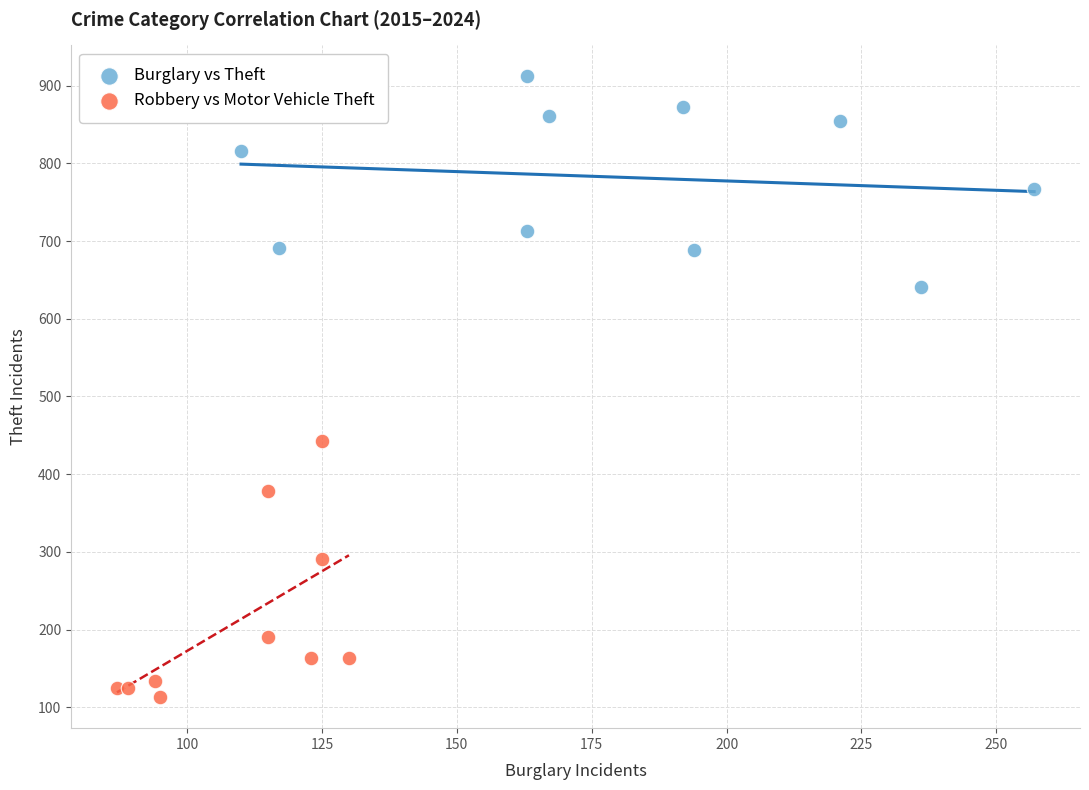

Which series contains the lowest Y value?

Robbery vs Motor Vehicle Theft